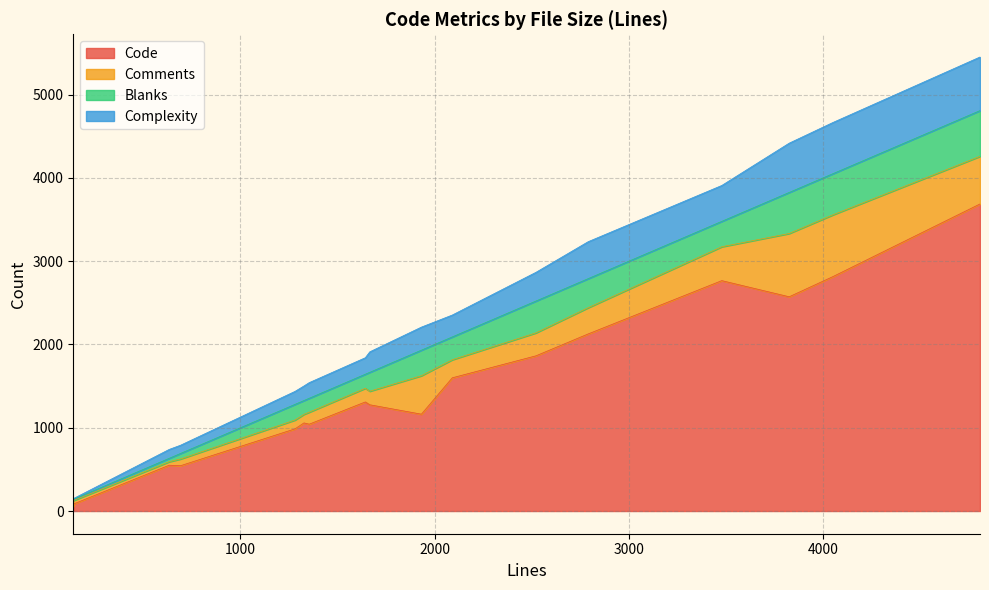

True or false: Comments has more than 0 interior local peaks.

True